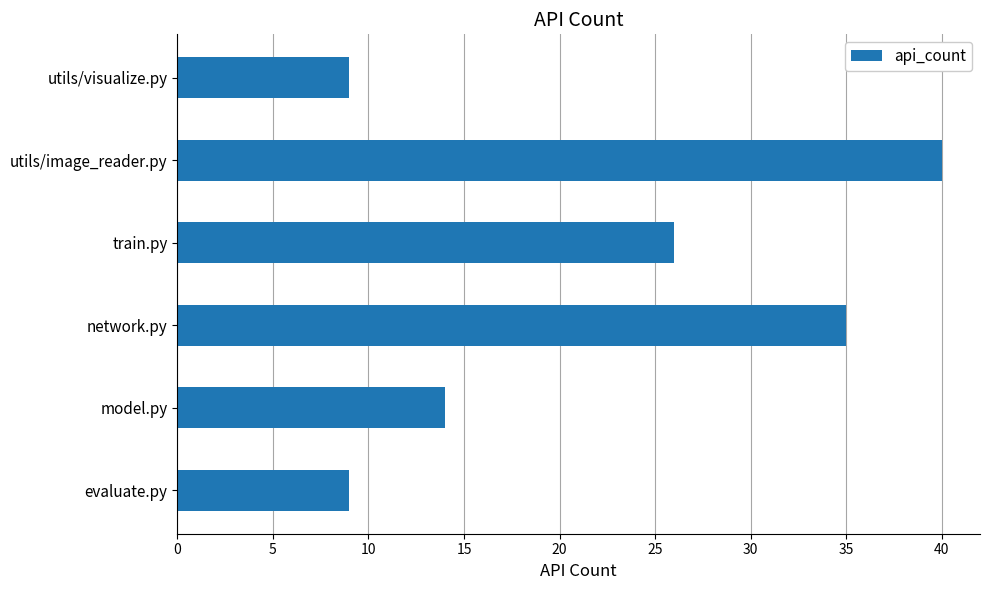

Is it true that the value at utils/visualize.py is 9?

True